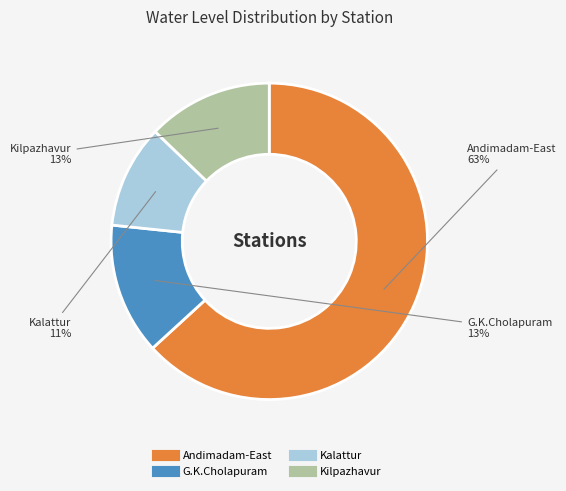

The G.K.Cholapuram slice represents 13% of the pie. True or false?

True